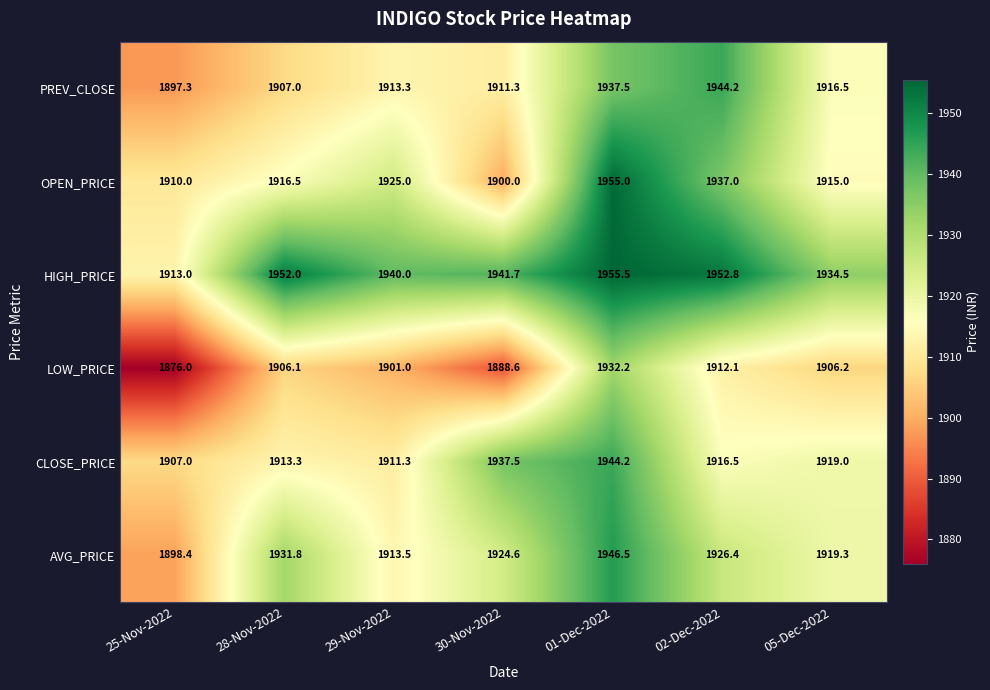

List the labels in order of LOW_PRICE value, smallest first.

25-Nov-2022, 30-Nov-2022, 29-Nov-2022, 28-Nov-2022, 05-Dec-2022, 02-Dec-2022, 01-Dec-2022